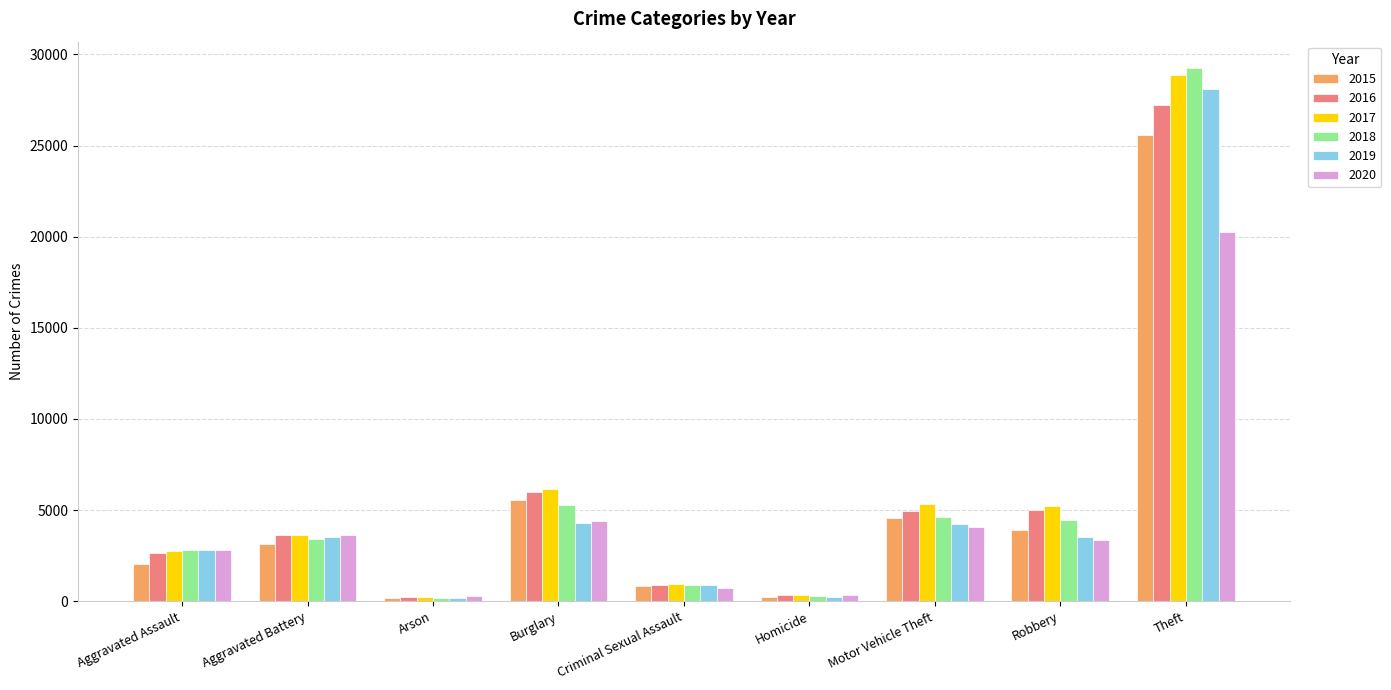

True or false: 2015 has a value of 9225 at Burglary.

False